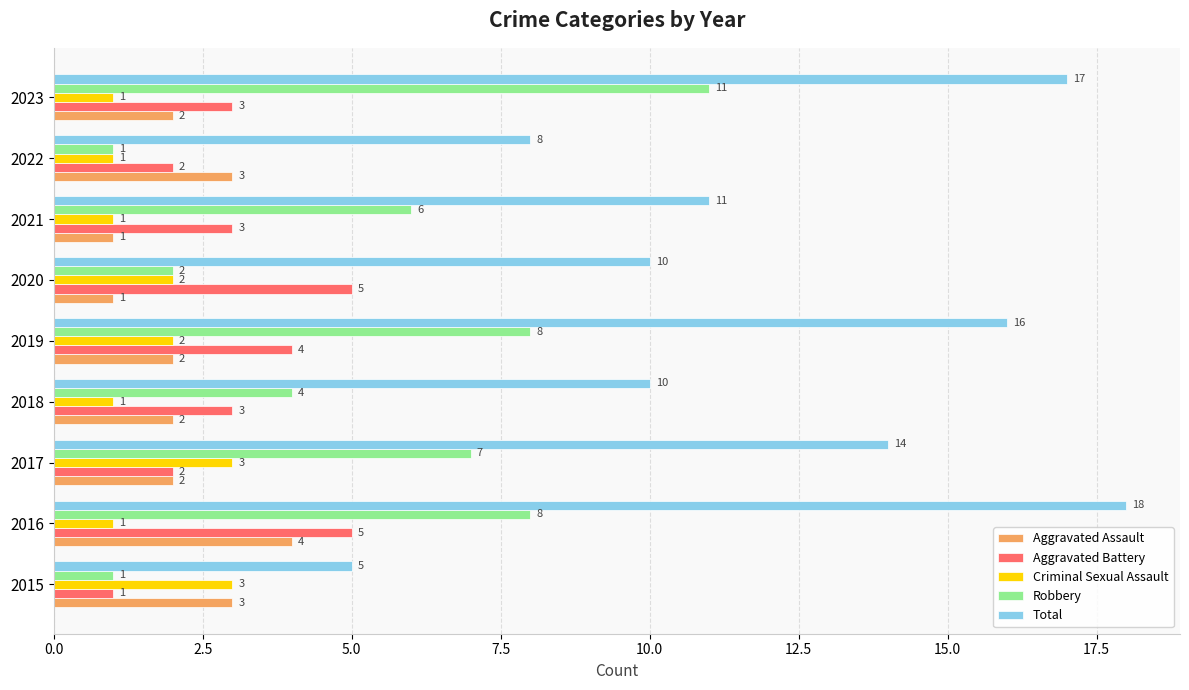

What is the average value of the Robbery series?

5